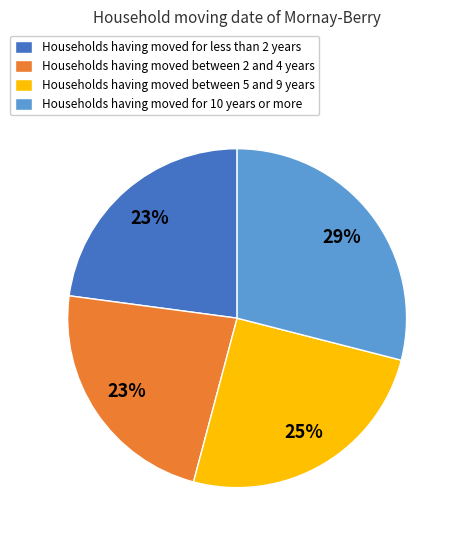

How many slices are in this pie chart?

4